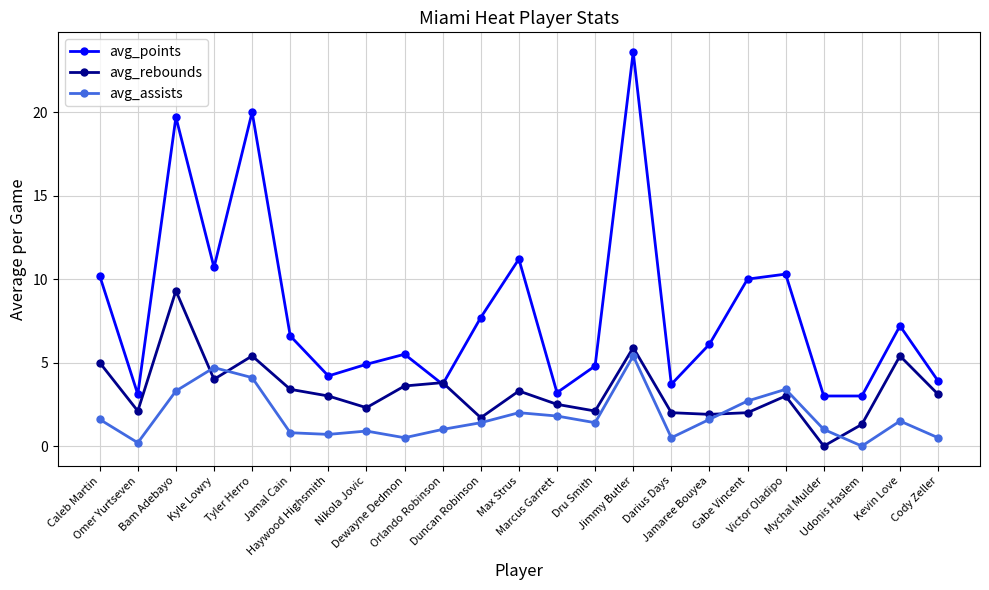

Is it true that avg_rebounds equals 3.4 at Jamal Cain?

True